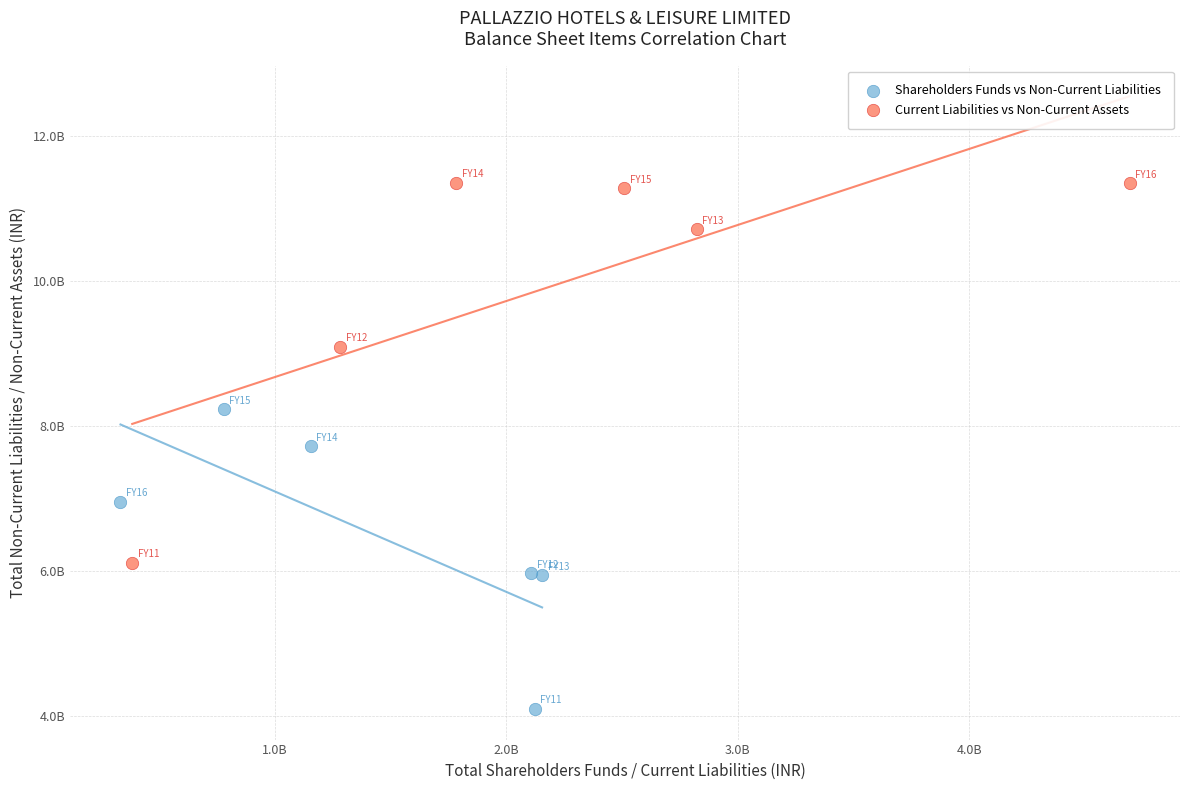

What are all the series names shown in the legend?

Shareholders Funds vs Non-Current Liabilities, Current Liabilities vs Non-Current Assets